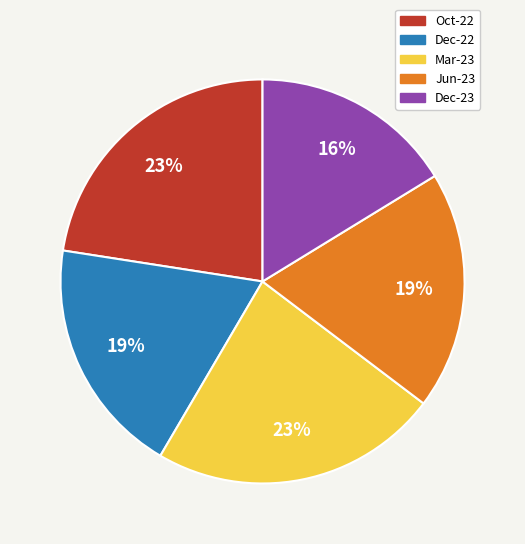

What is the ratio of the value at Mar-23 to the value at Jun-23?

1.2